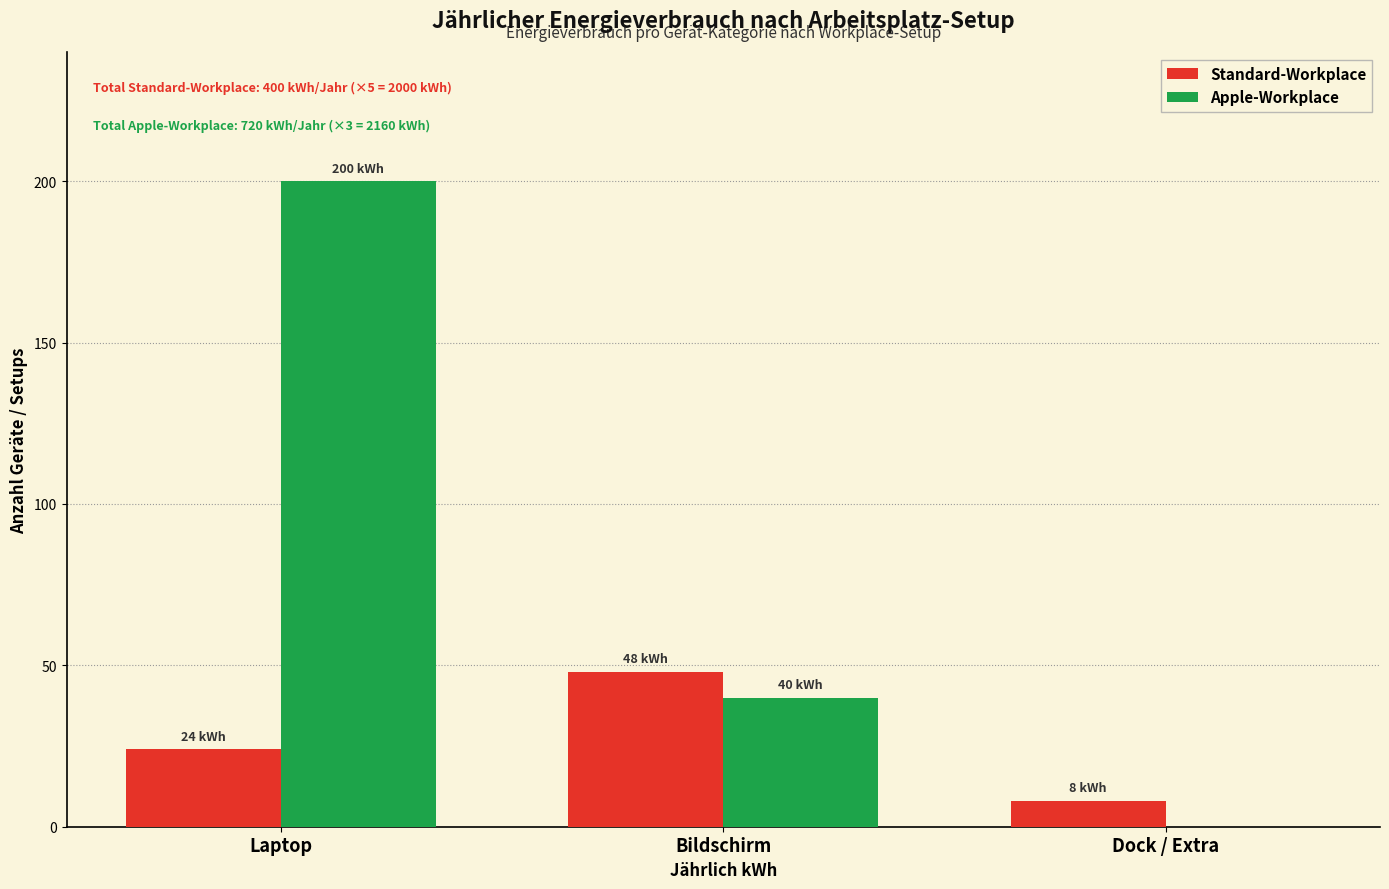

Reading right to left, what are all the values shown in this chart?

Standard-Workplace: Dock / Extra=8	Bildschirm=48	Laptop=24
Apple-Workplace: Dock / Extra=0	Bildschirm=40	Laptop=200